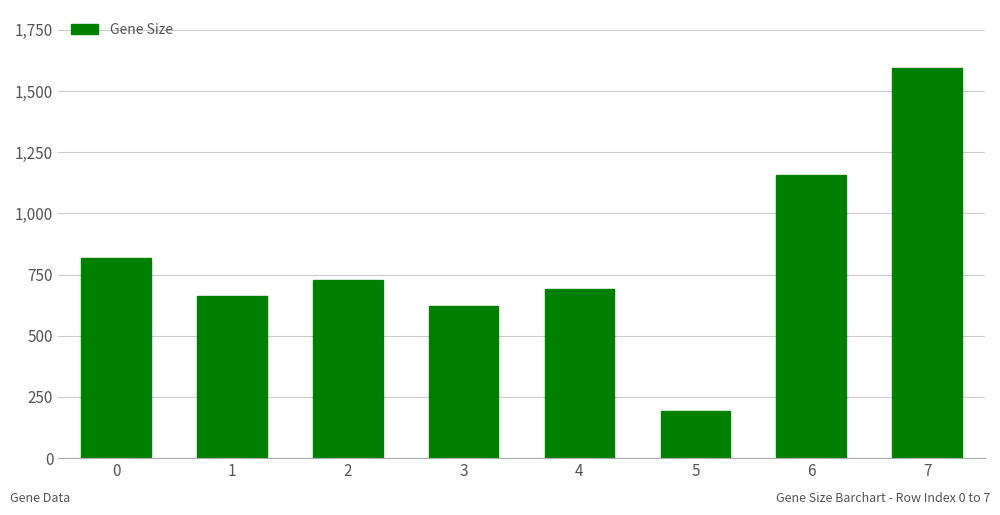

What is the difference between the values at 4 and 2?

39